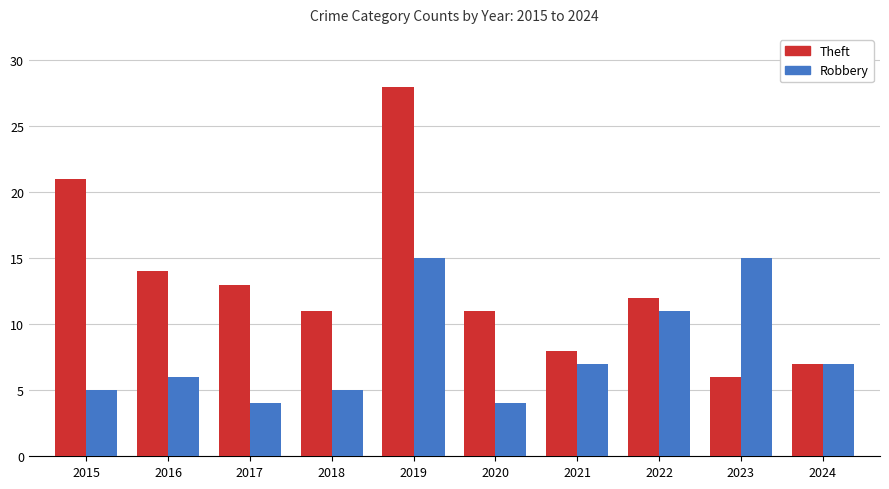

Are the bars horizontal?

No